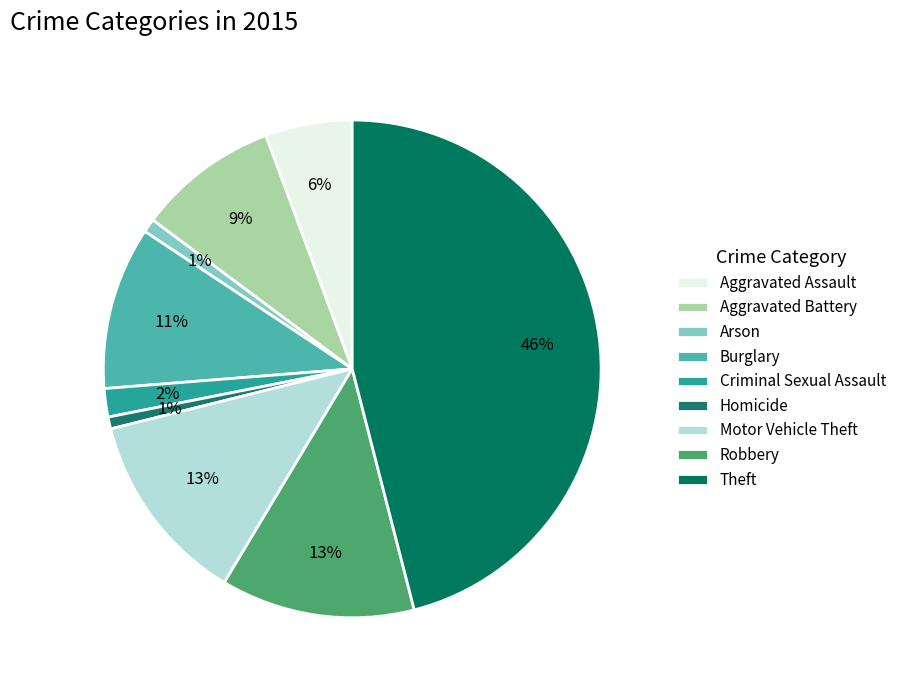

How many segments does this pie chart have?

9